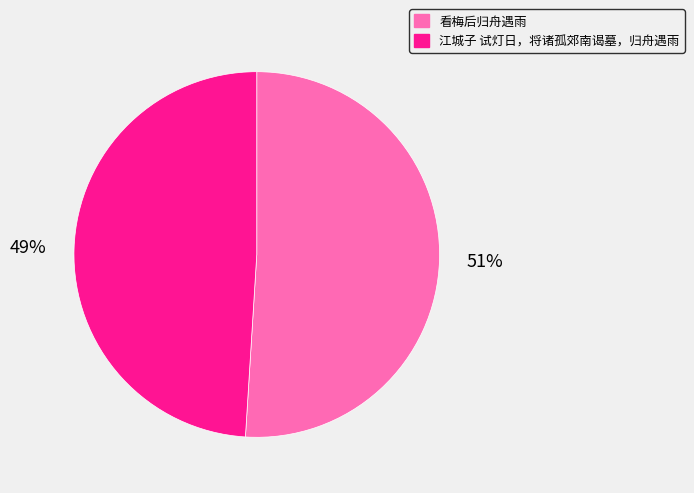

Does 江城子 试灯日，将诸孤郊南谒墓，归舟遇雨 represent more than half of the total?

No